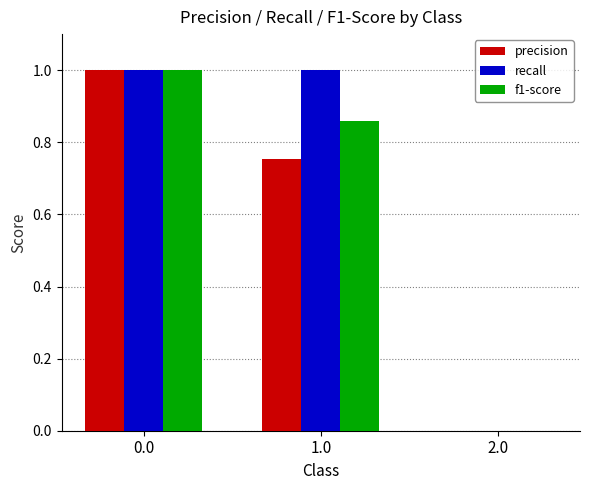

At which label is recall closest to 0?

2.0